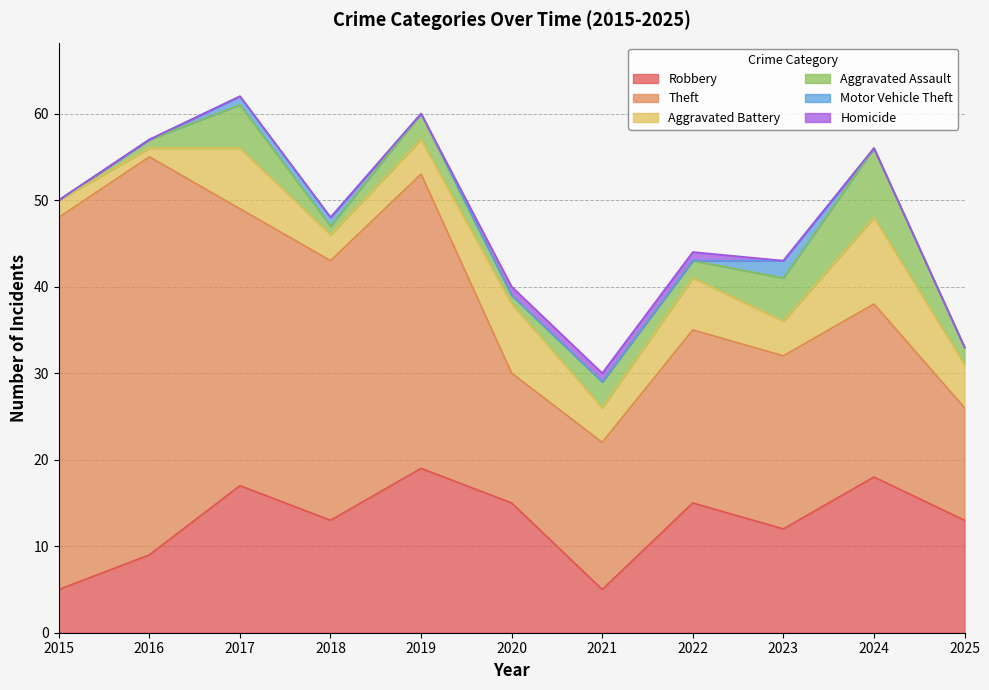

What is the value of the Robbery point at the 4th from the left?

13